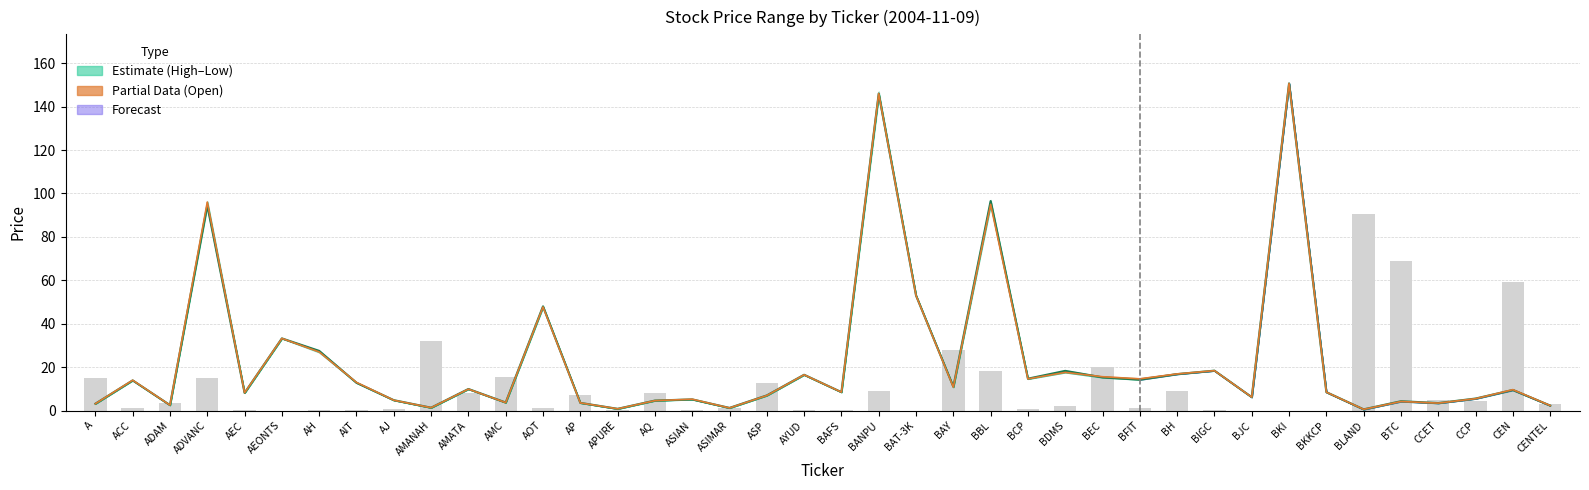

What is the sum of the Open values at BAY and BH?

27.7